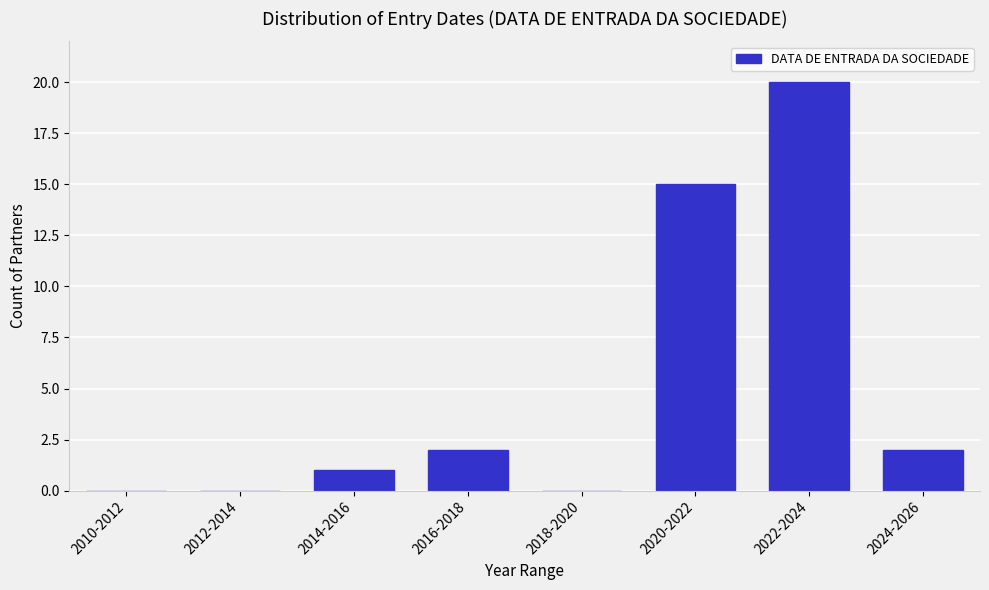

Reading right to left, extract all data points from this chart.

2024-2026=2	2022-2024=20	2020-2022=15	2018-2020=0	2016-2018=2	2014-2016=1	2012-2014=0	2010-2012=0